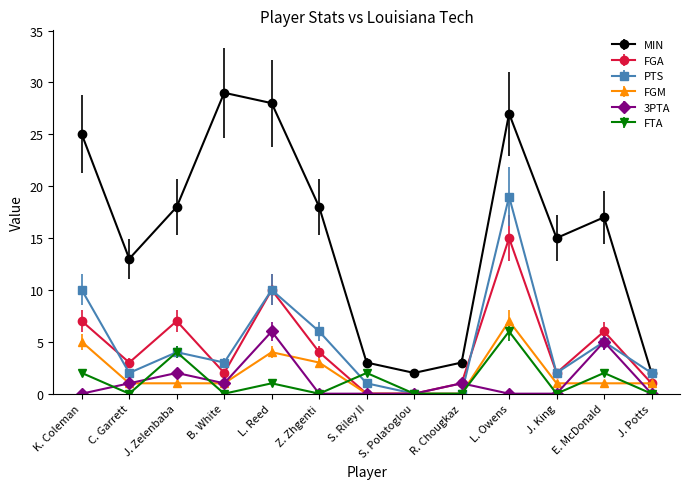

What is the highest value of the FGA series?

15